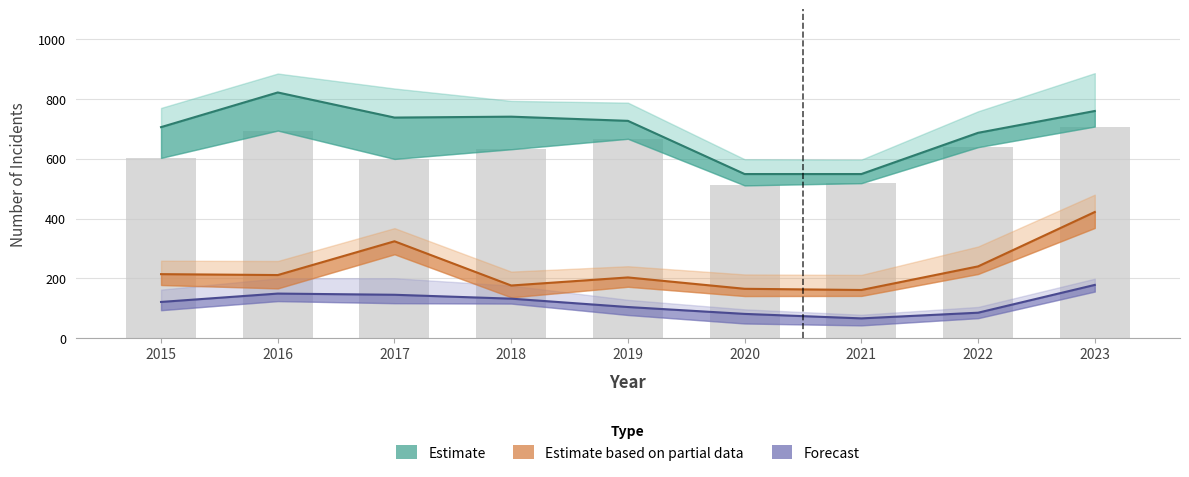

What is the difference between the Forecast values at 2019 and 2018?

28